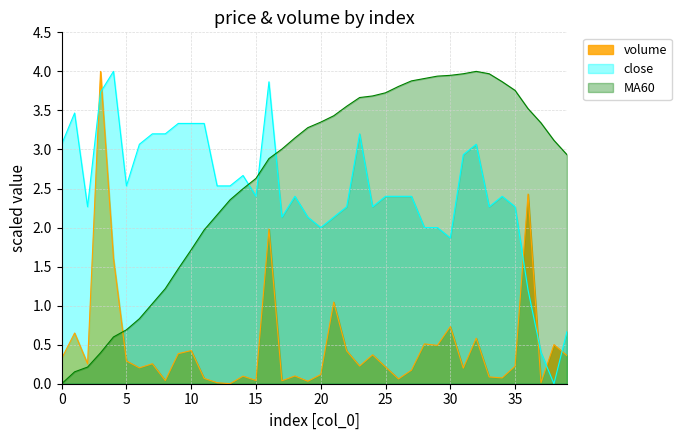

Which category has the highest value in the close series?

4